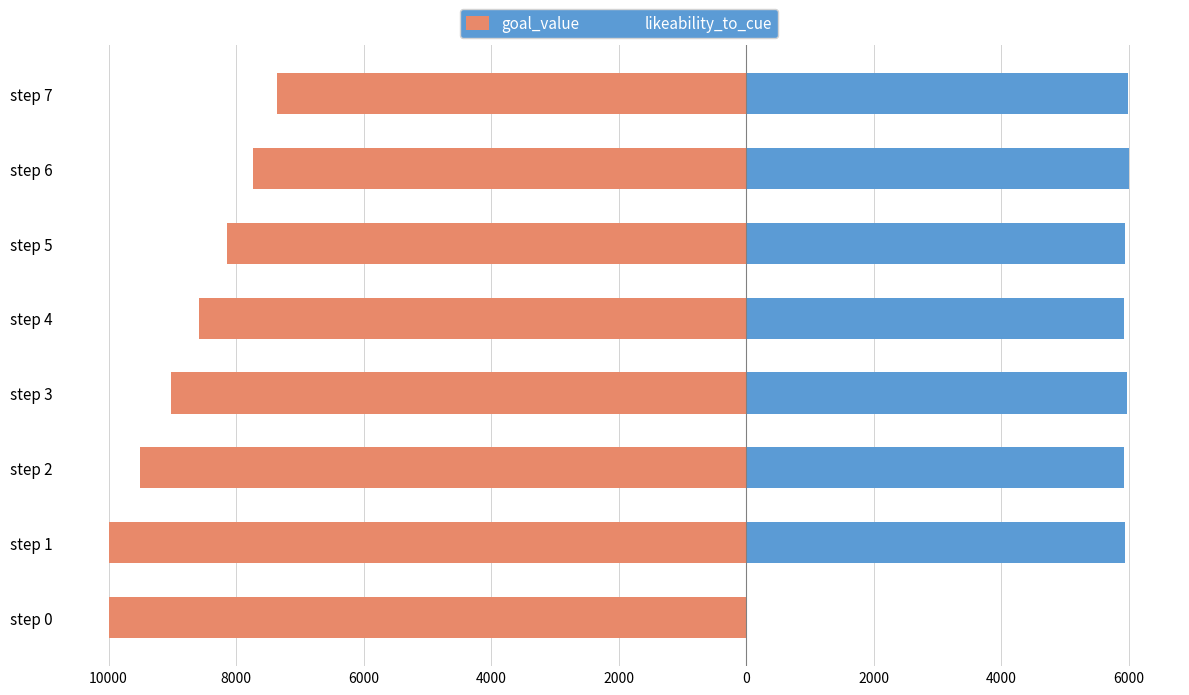

Rank the series by their maximum value, from highest to lowest.

likeability_to_cue, goal_value